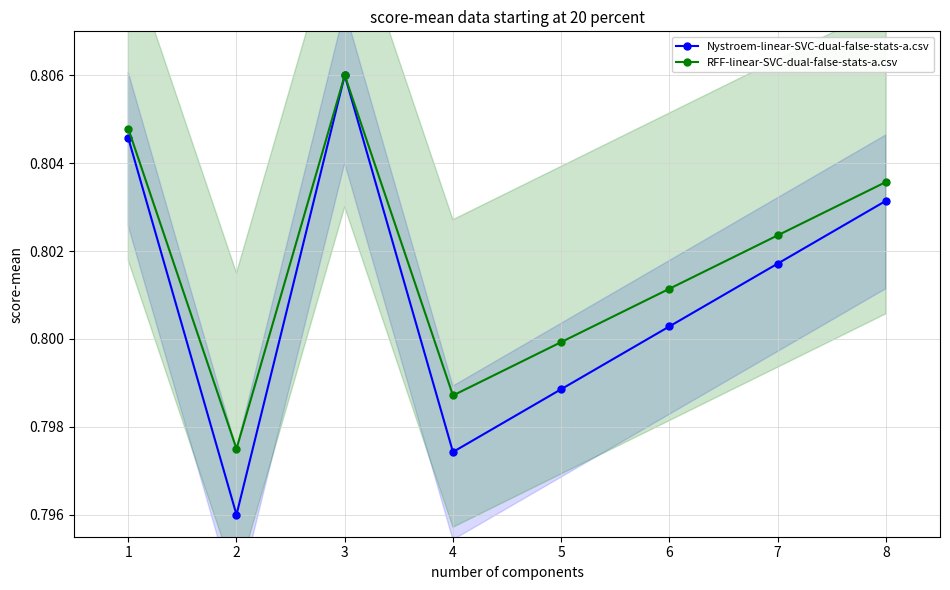

True or false: Nystroem-linear-SVC-dual-false-stats-a.csv has more than 2 interior local peaks.

False